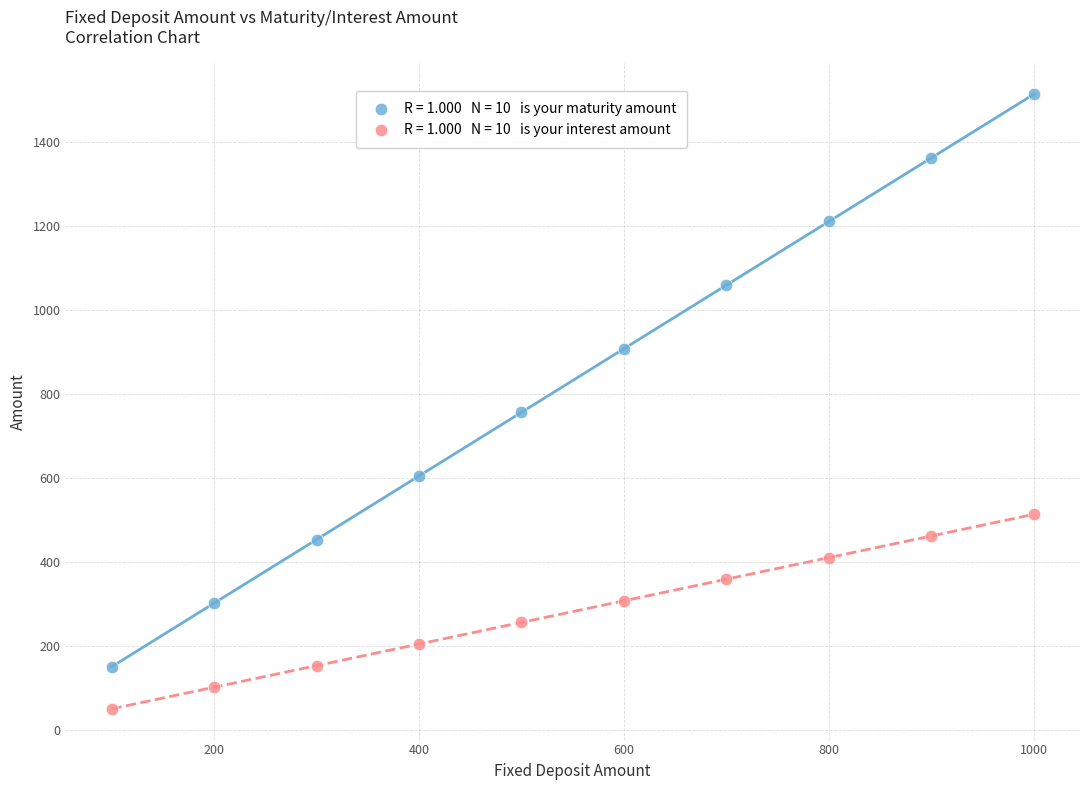

Across all data points, what is the range of X values (max minus min)?

900